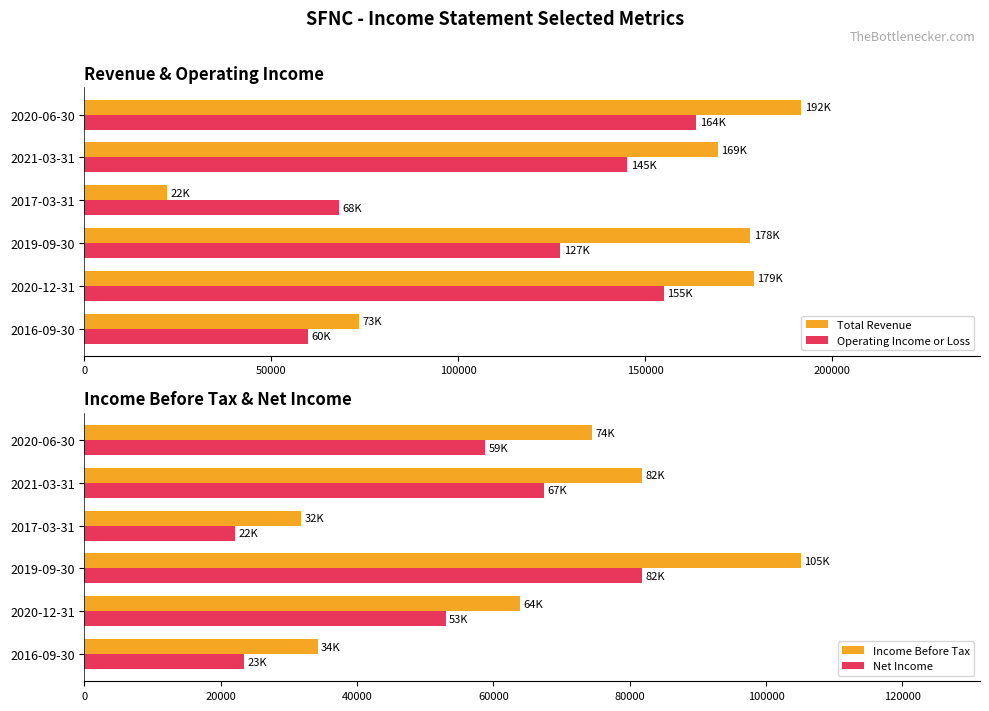

Reading left to right, transcribe all the data shown in this chart.

Total Revenue: 73400	179100	178100	22100	169400	191700
Operating Income or Loss: 59800	155000	127300	68000	145200	163700
Income Before Tax: 34200	63900	105100	31800	81800	74400
Net Income: 23400	53000	81800	22100	67400	58800